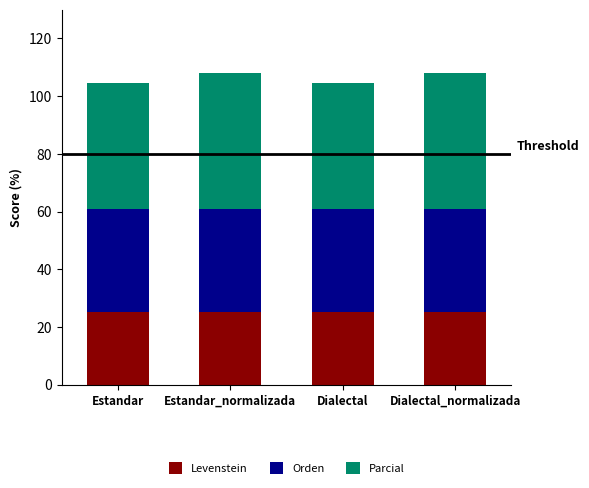

What is the total value across all series at Estandar?

104.6